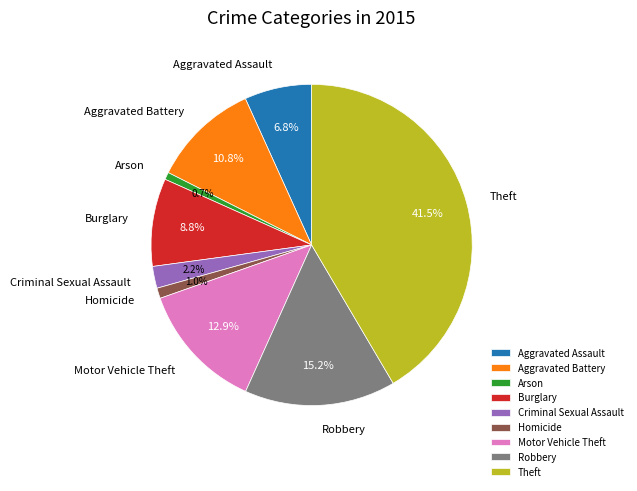

What is the largest slice in the pie chart?

Theft